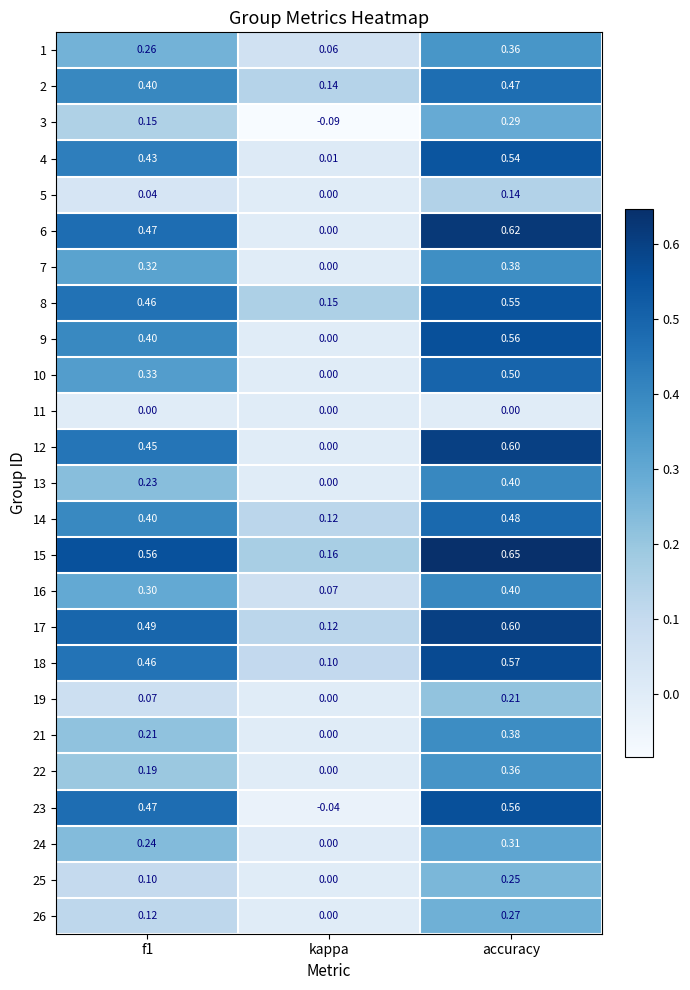

At which category is the sum across all series the highest?

accuracy